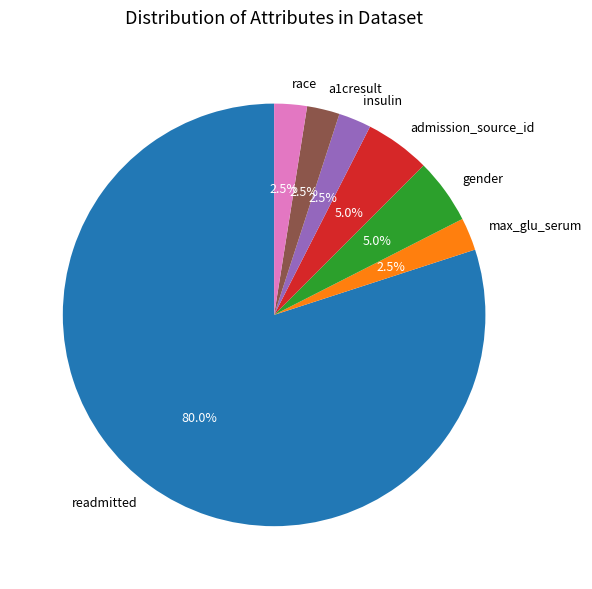

What percentage do race and readmitted together represent?

82.5%